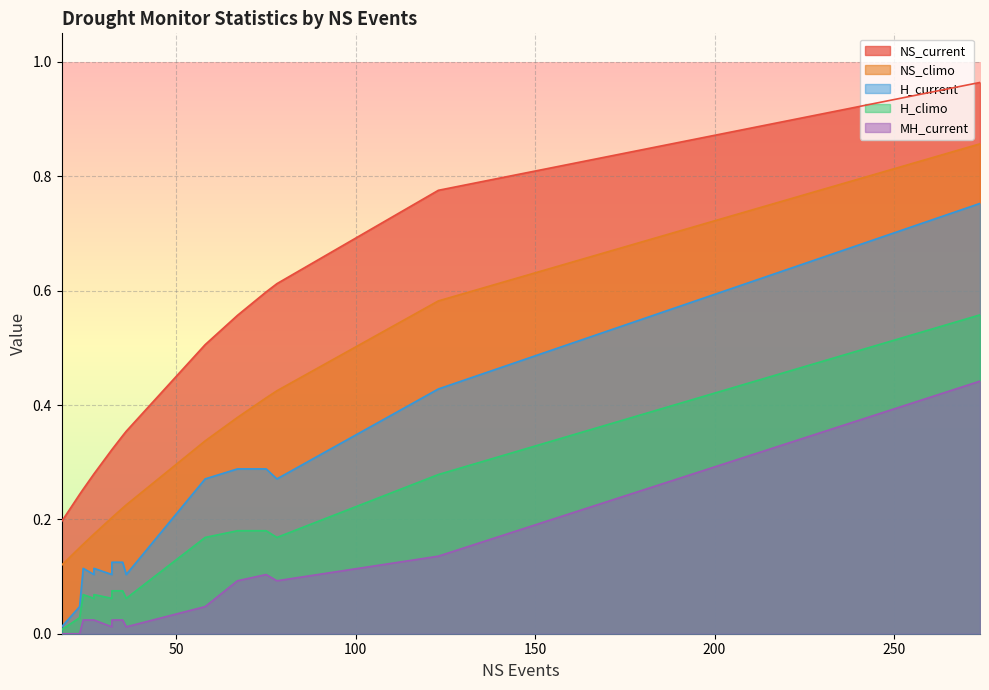

Between 67 and 32, which series saw the biggest shift?

NS_current